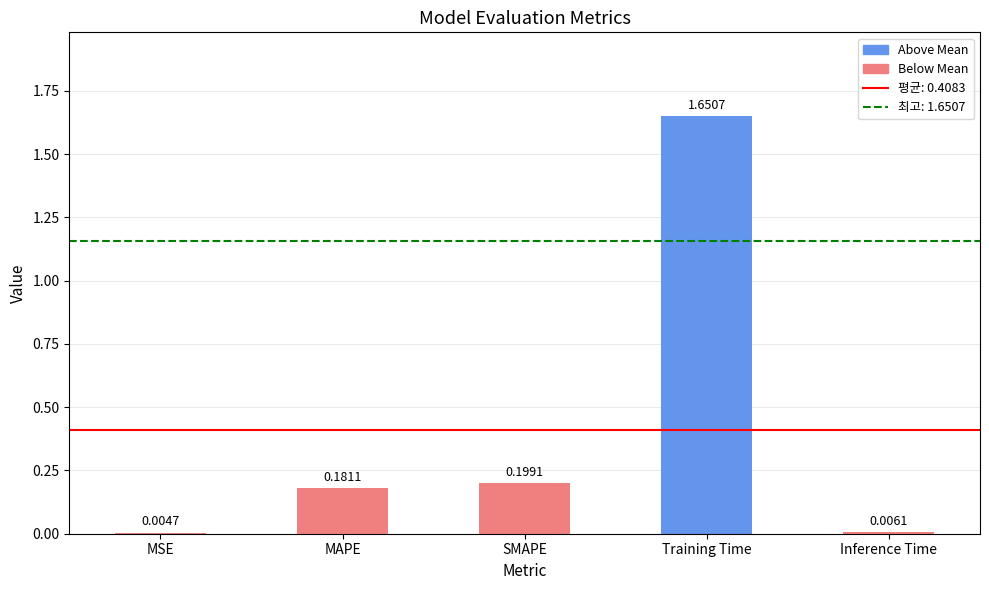

Which has a higher value, Inference Time or MAPE?

MAPE